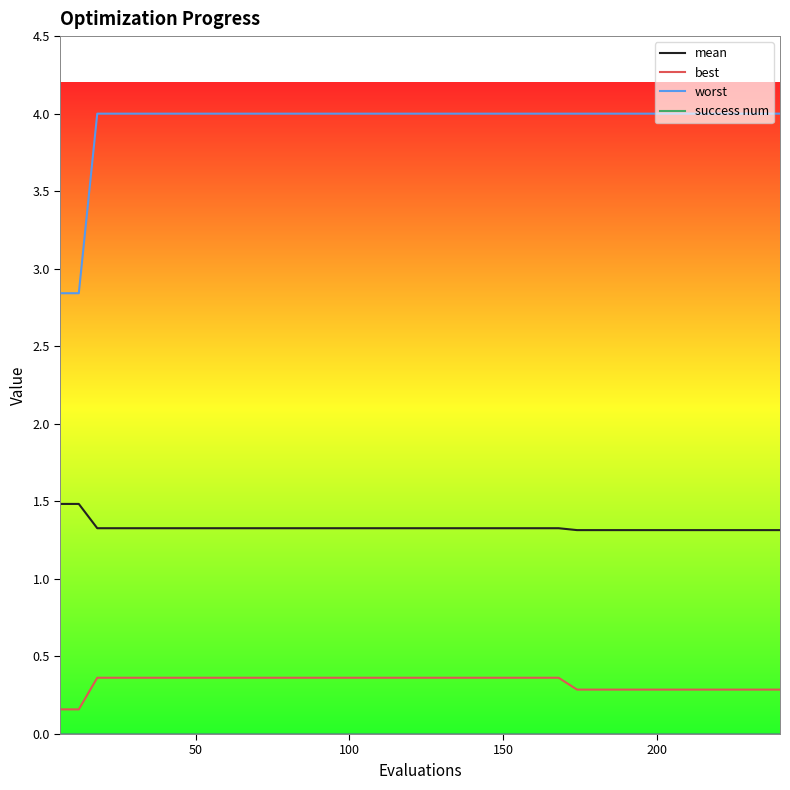

Which series has the widest spread of values?

worst